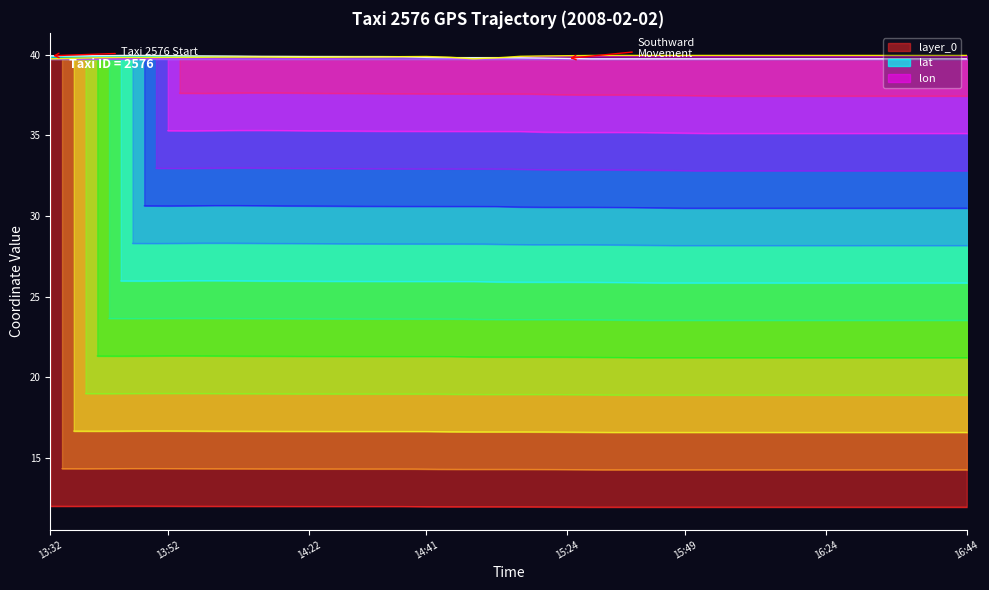

Does the chart have visible grid lines?

No